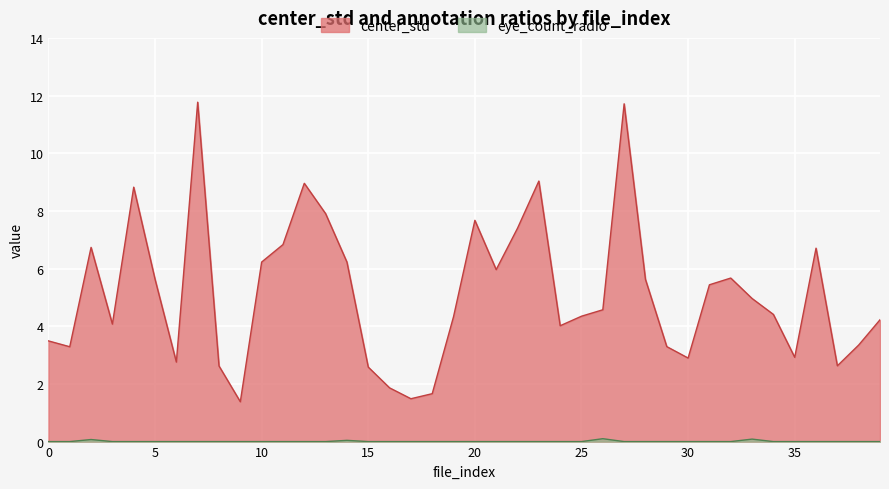

Where does the center_std series first go above 4?

2